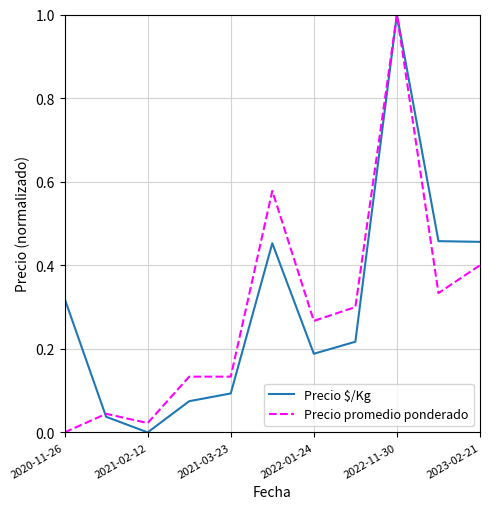

What is the highest value of the Precio $/Kg series?

1.0